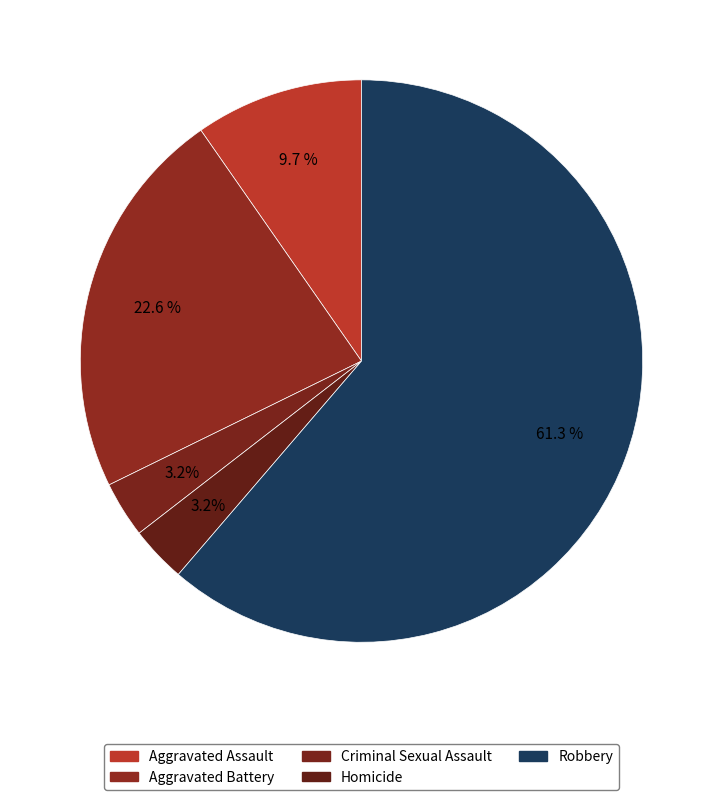

Count the number of slices in the pie.

5